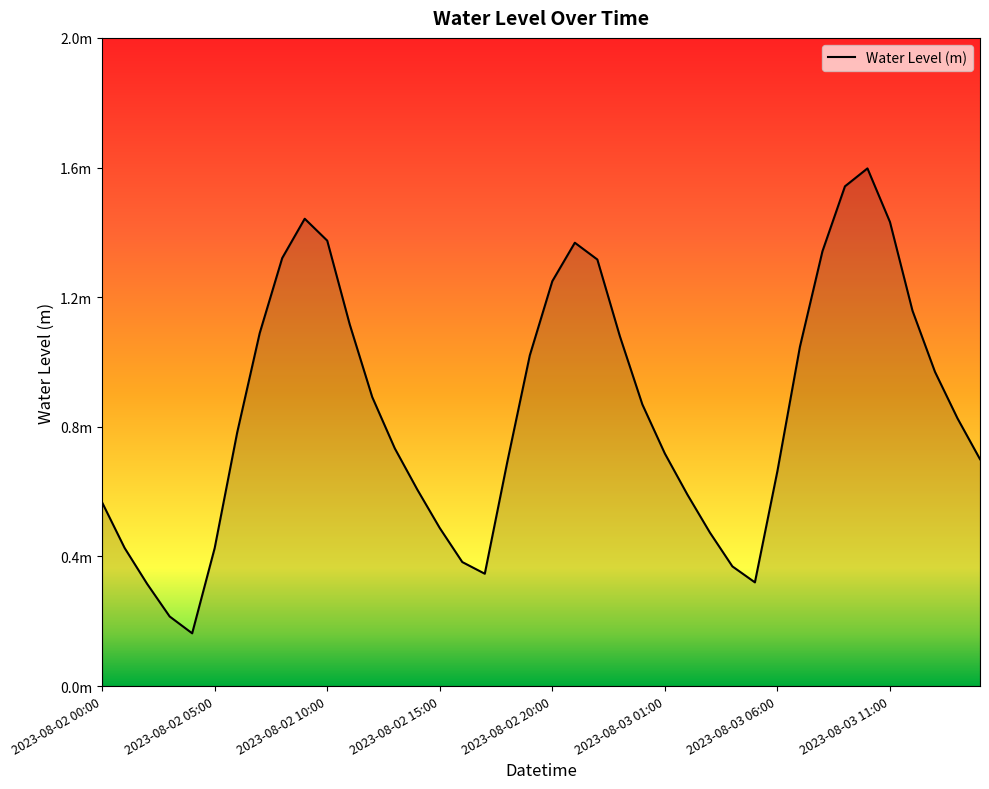

True or false: there are more than 0 points higher than both neighbors.

True